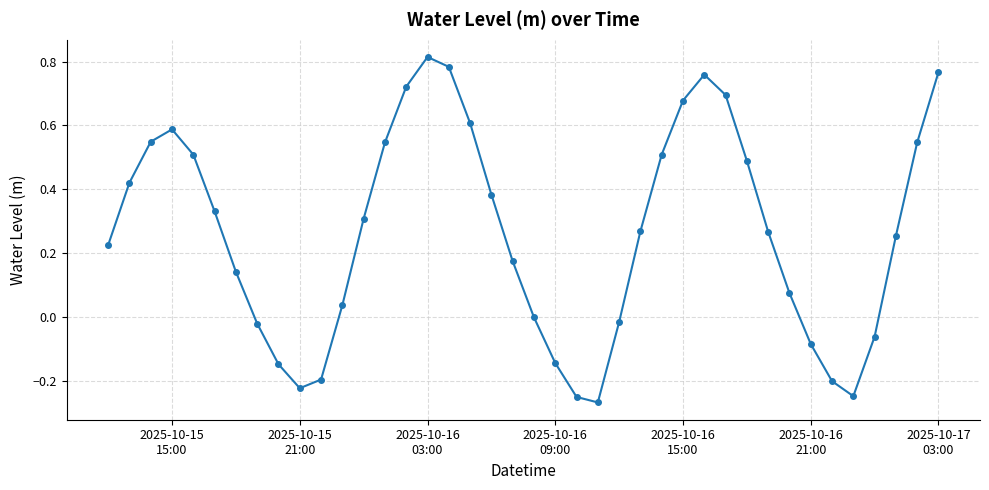

True or false: there are more than 2 points higher than both neighbors.

True